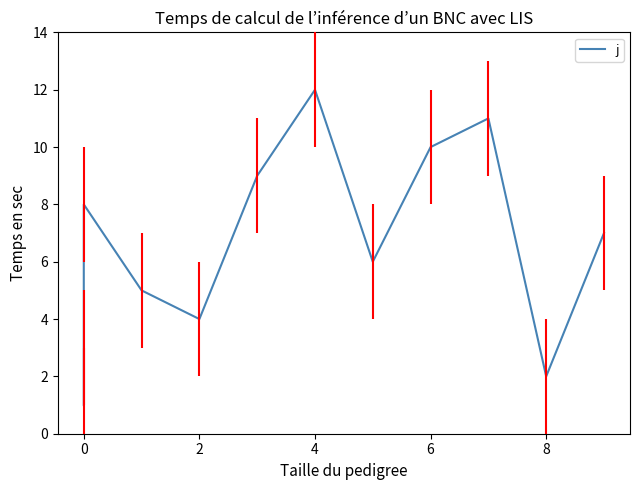

What is the sum of all values?

78